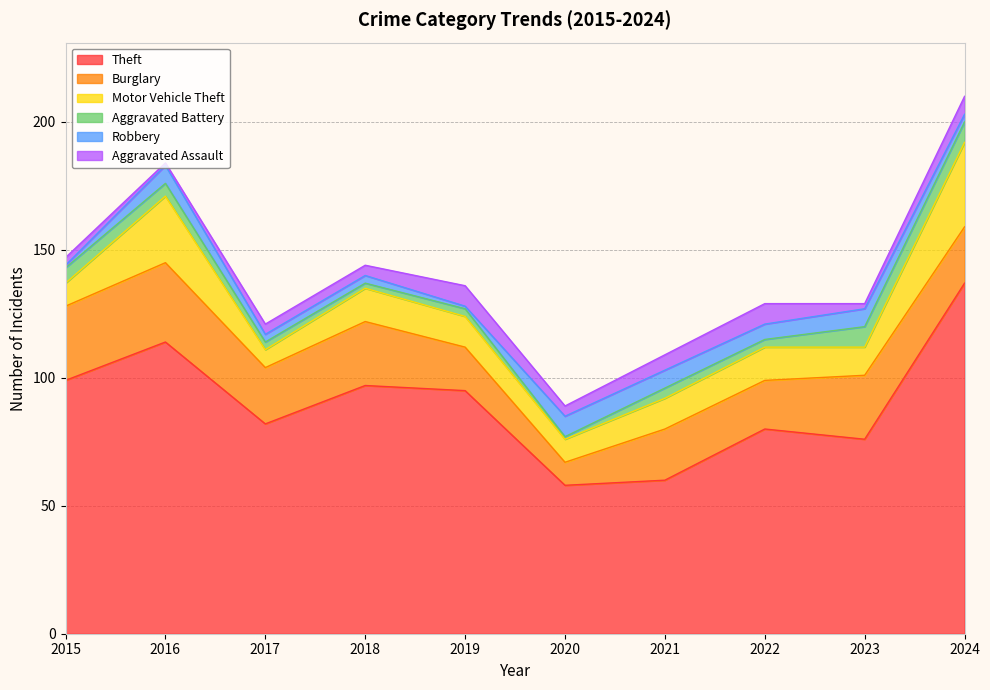

Which series has the largest total across all categories?

Theft